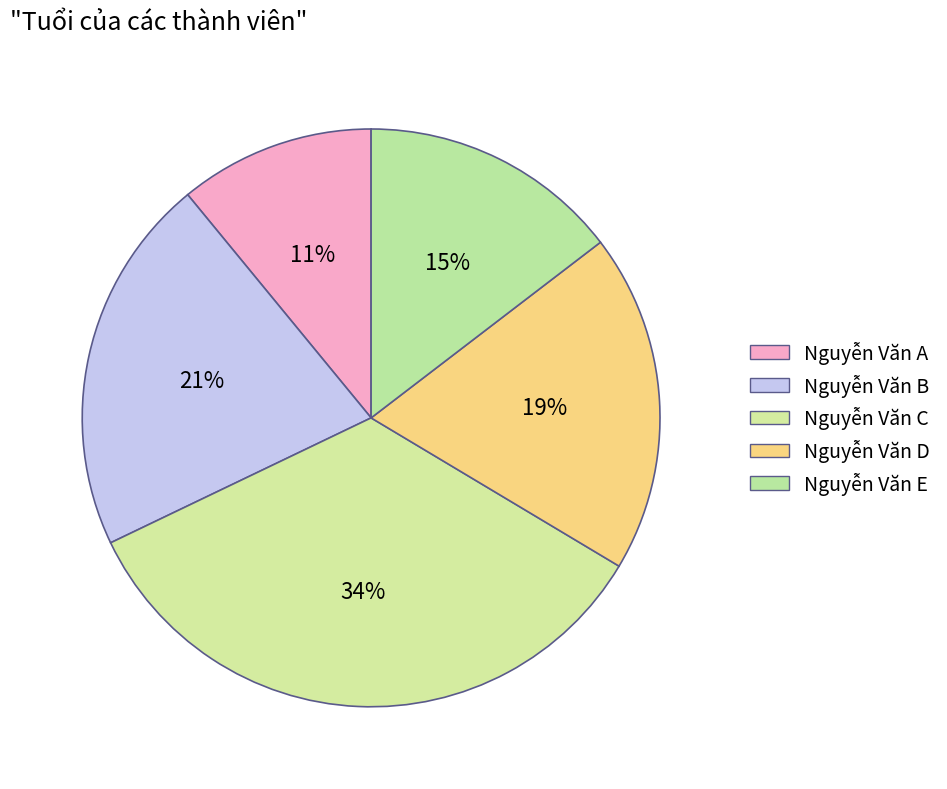

To the nearest percent, what is the difference between the largest and smallest slice percentages?

23%